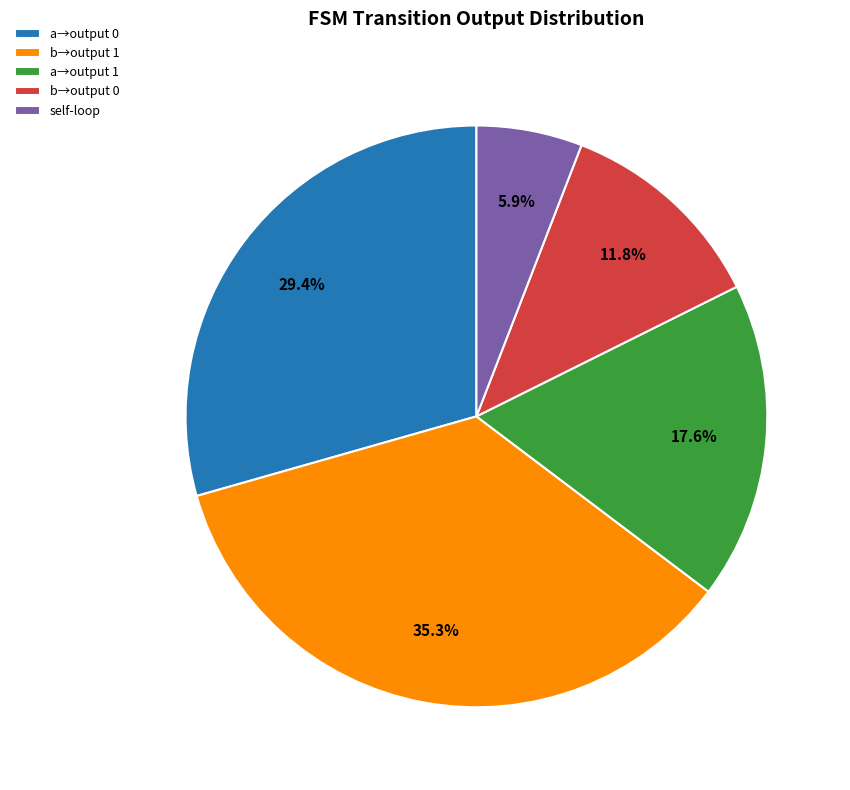

To the nearest percent, what is the average slice percentage?

20%